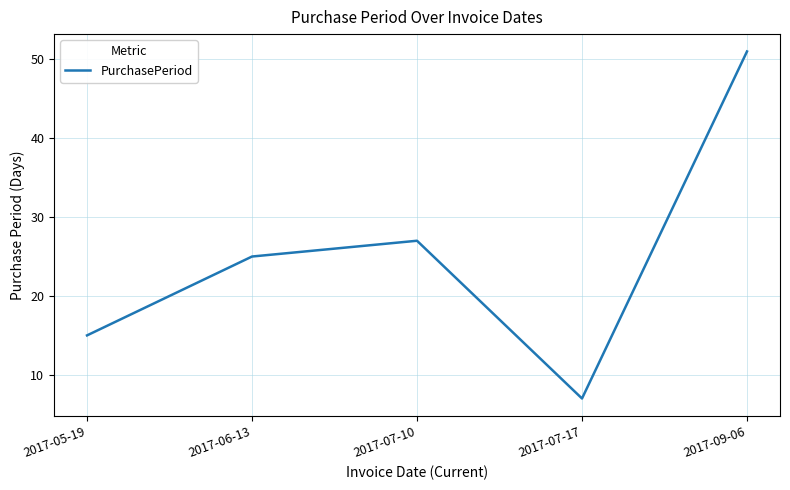

What position from the right is 2017-06-13?

4